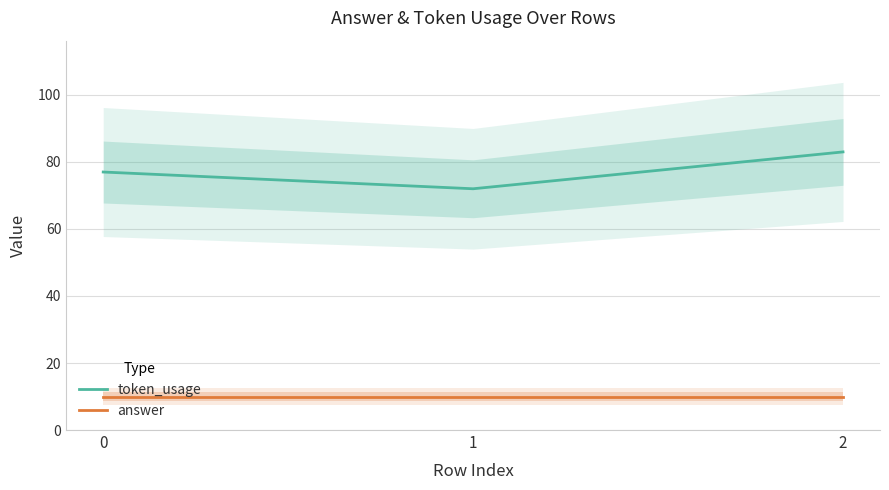

What is the minimum value for answer?

10